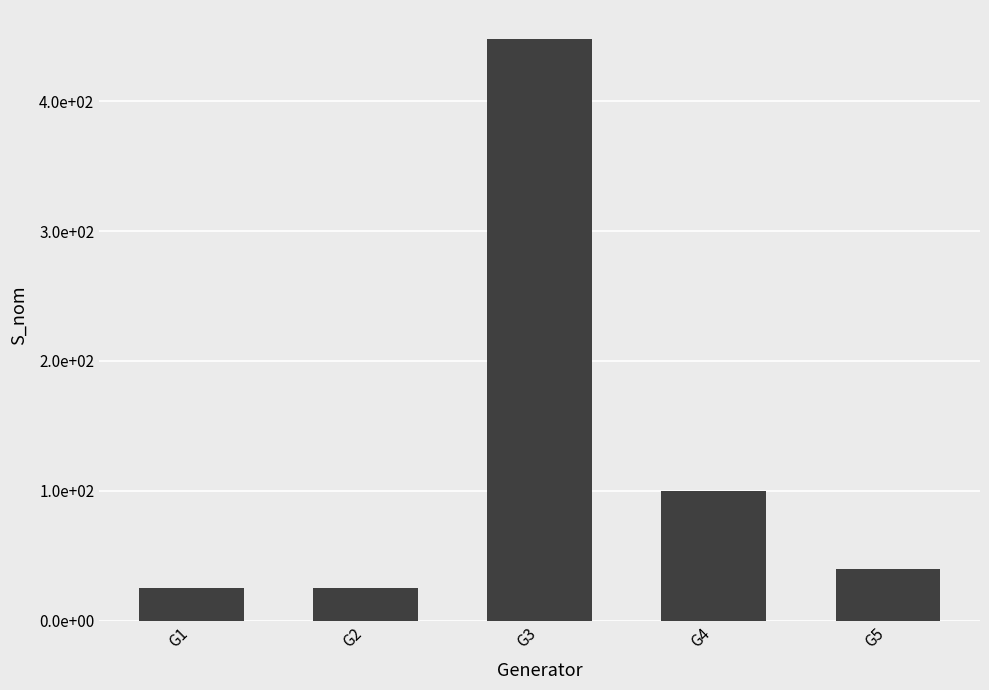

Reading left to right, extract all data points from this chart.

G1=25	G2=25	G3=448	G4=100	G5=40